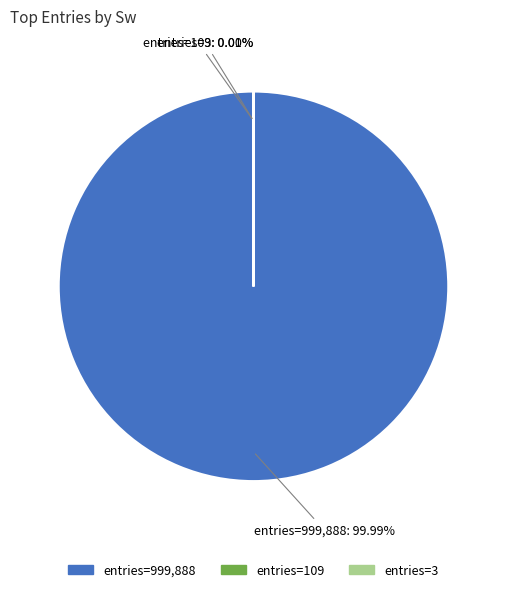

Does any single category account for the majority?

Yes